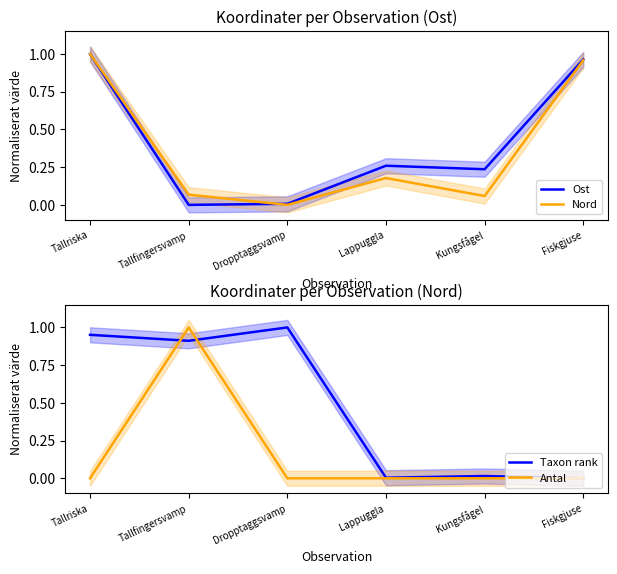

Does the chart have visible grid lines?

No